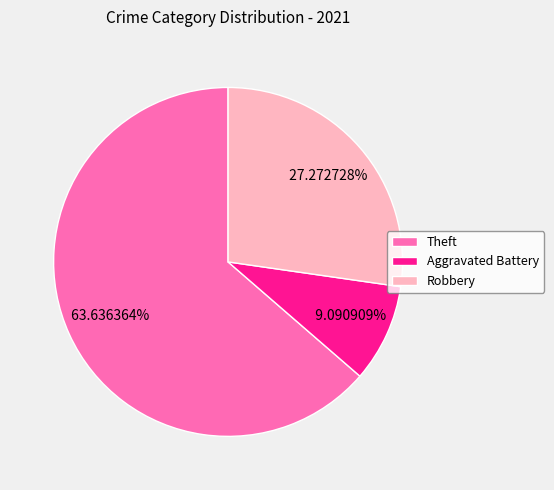

Count the number of slices in the pie.

3